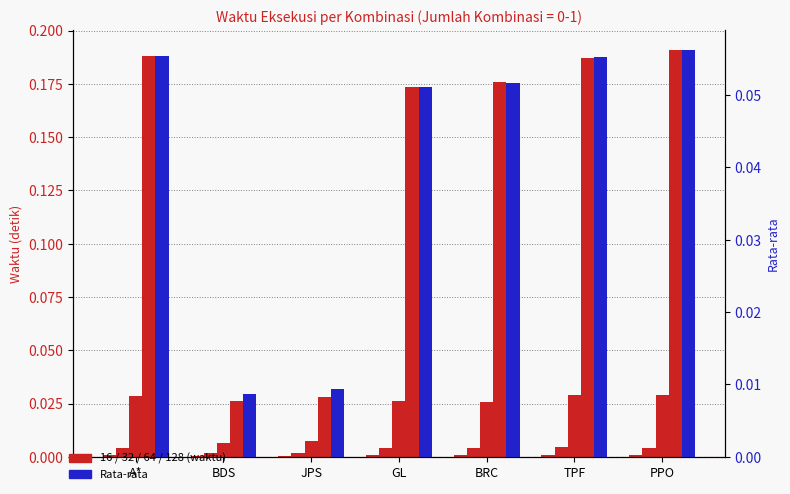

Where is the data nearest to the value 0?

BDS